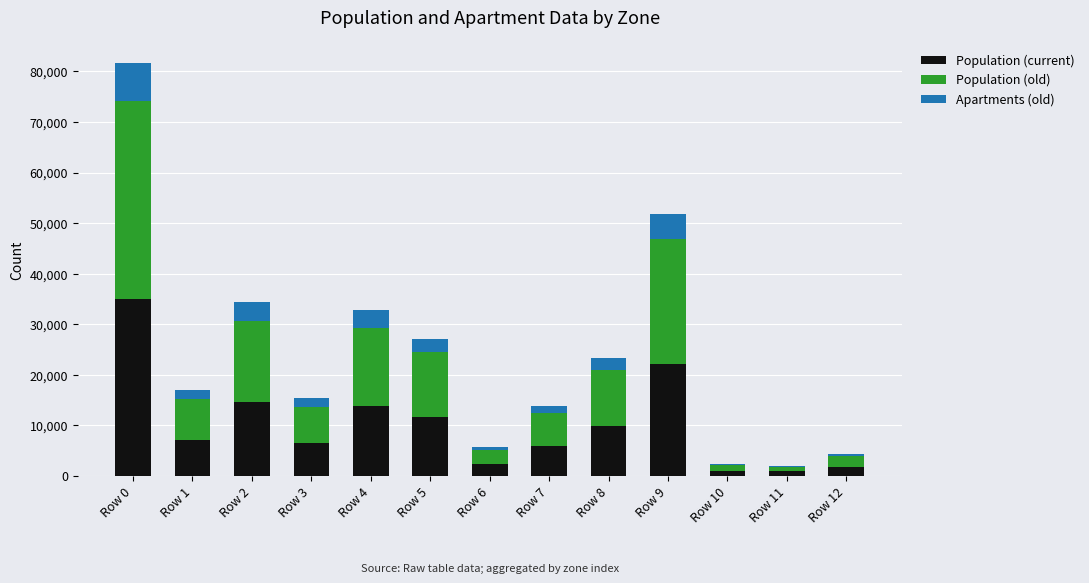

What is the highest value of the Population (current) series?

35039.9